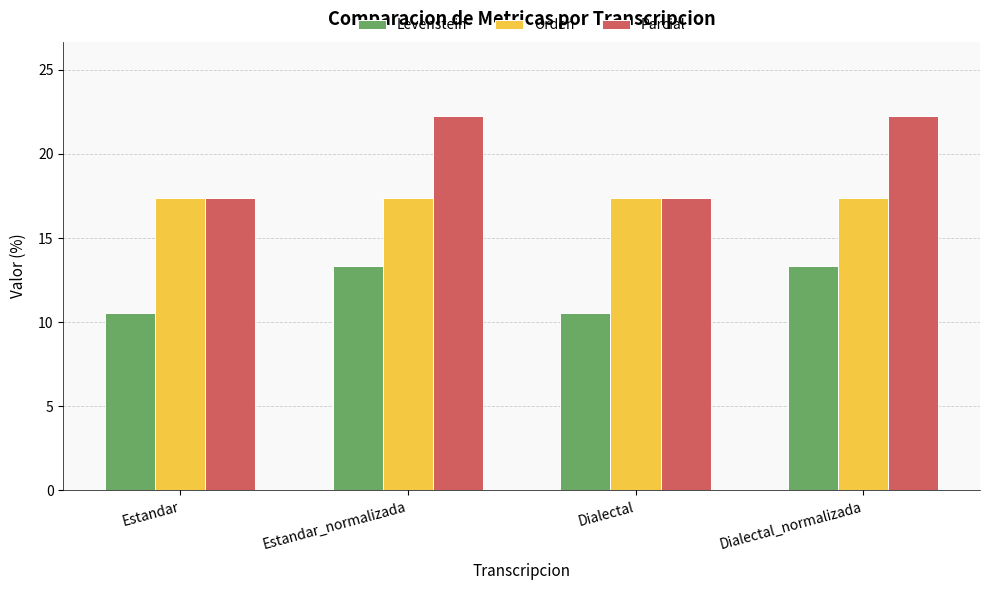

What is the minimum value shown in the chart?

10.5